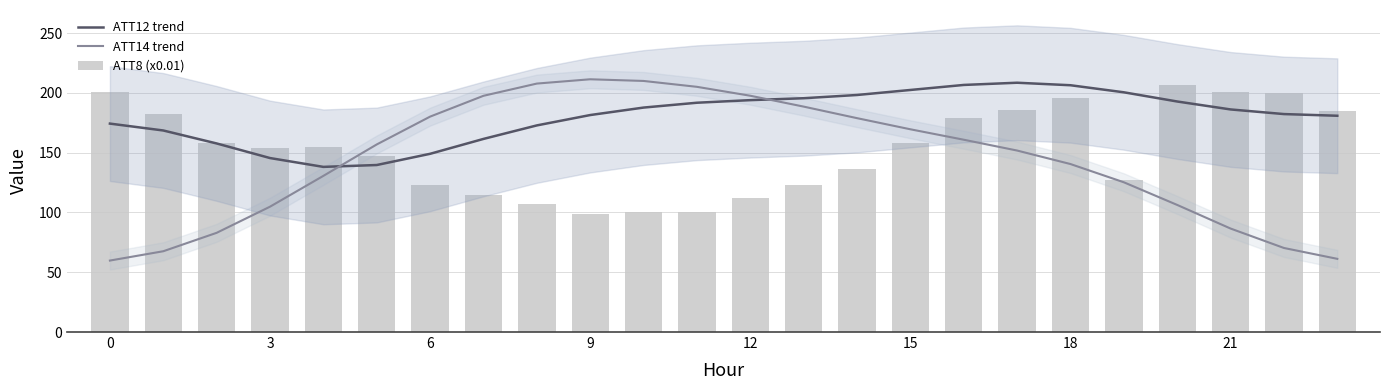

What are all the series names shown in the legend?

ATT12 trend, ATT14 trend, ATT8 (x0.01)